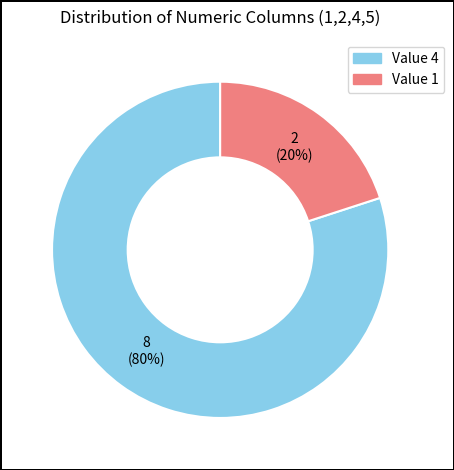

Is there any slice that represents more than half of the pie?

Yes